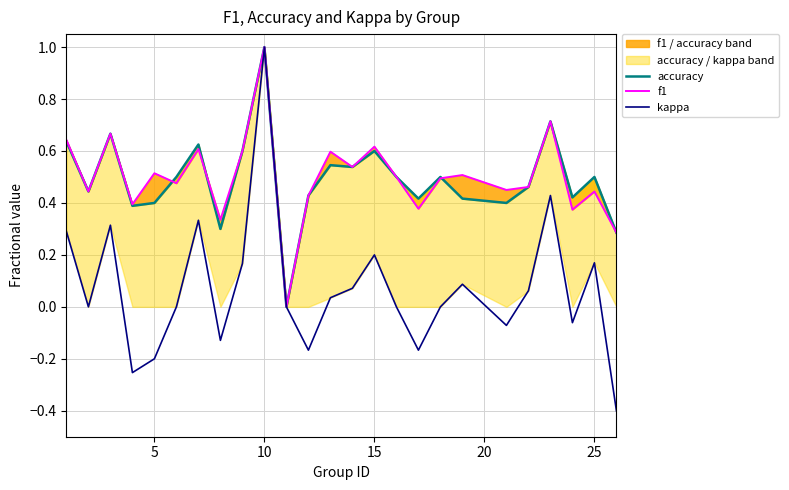

What is the sum of all f1 values?

12.5